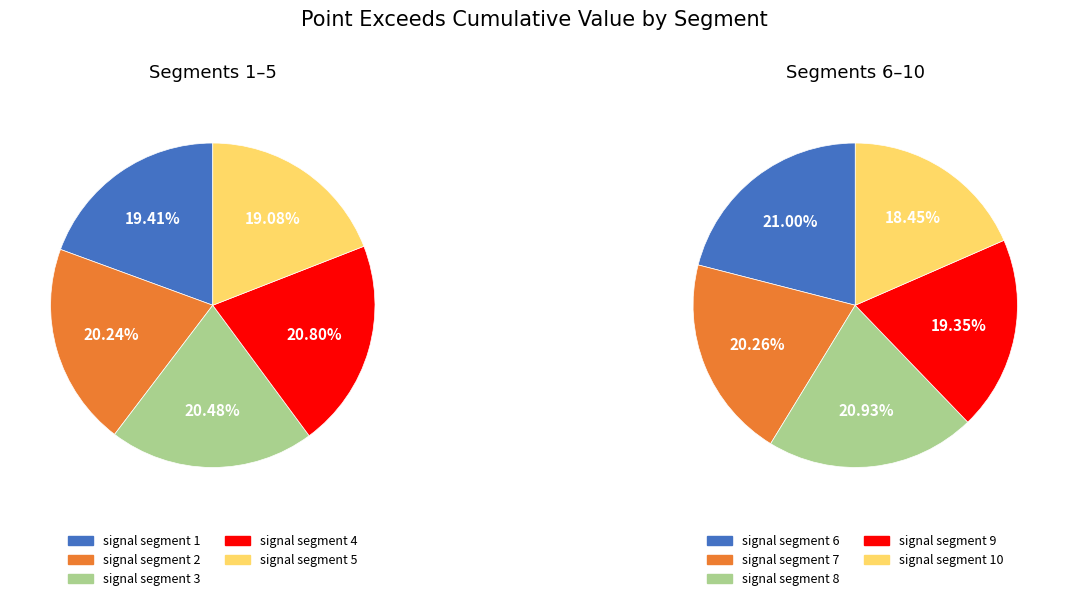

Is signal segment 4 the majority of the pie?

No